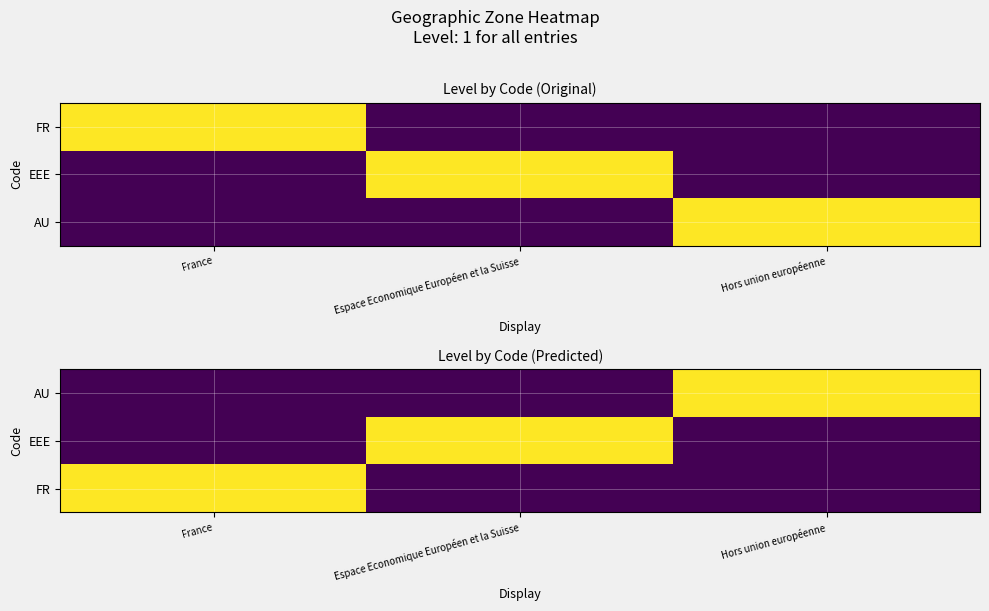

Count the number of categories in the chart.

3